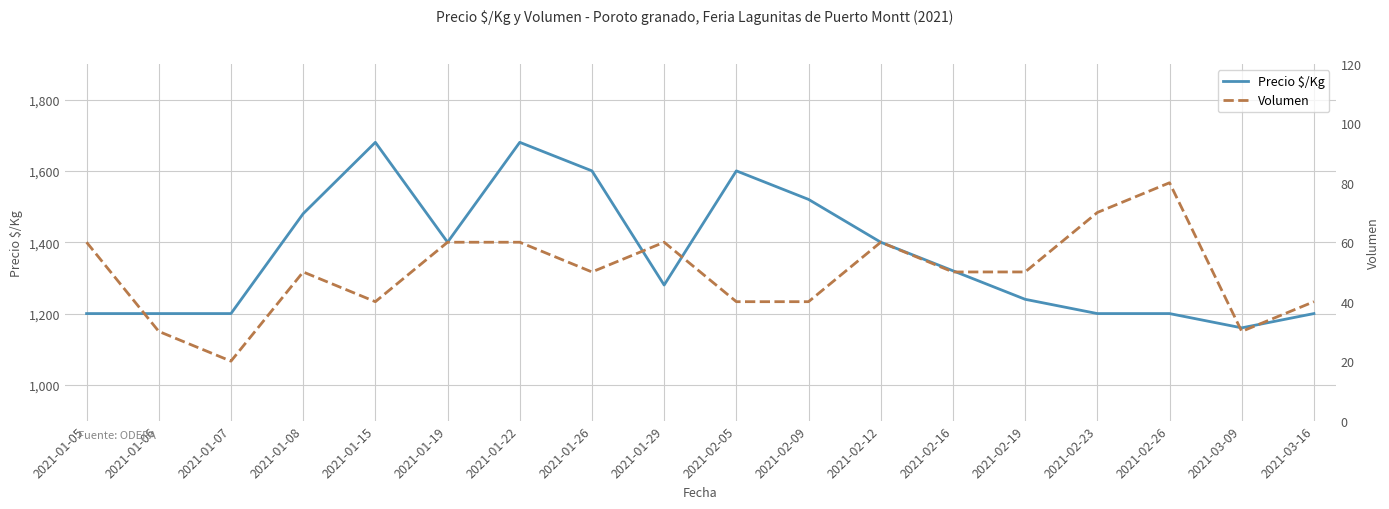

Which series changed the most between 2021-01-07 and 2021-03-16?

Volumen